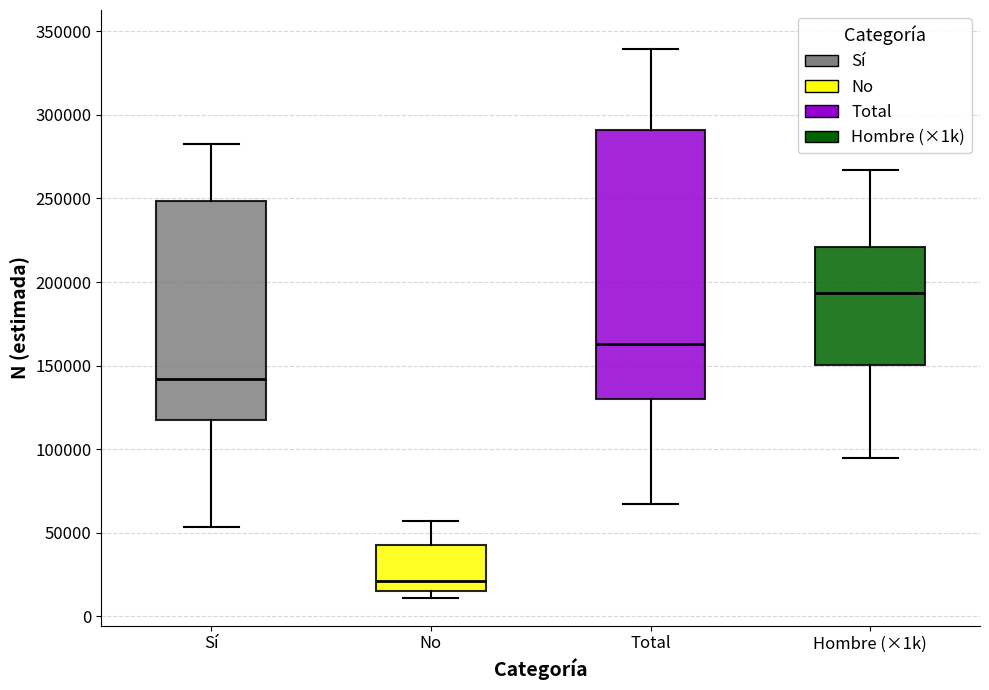

Where does the median line of the box for Sí sit on the y-axis? The values are not printed on the chart, so give them approximately, as read against the axis.

140000